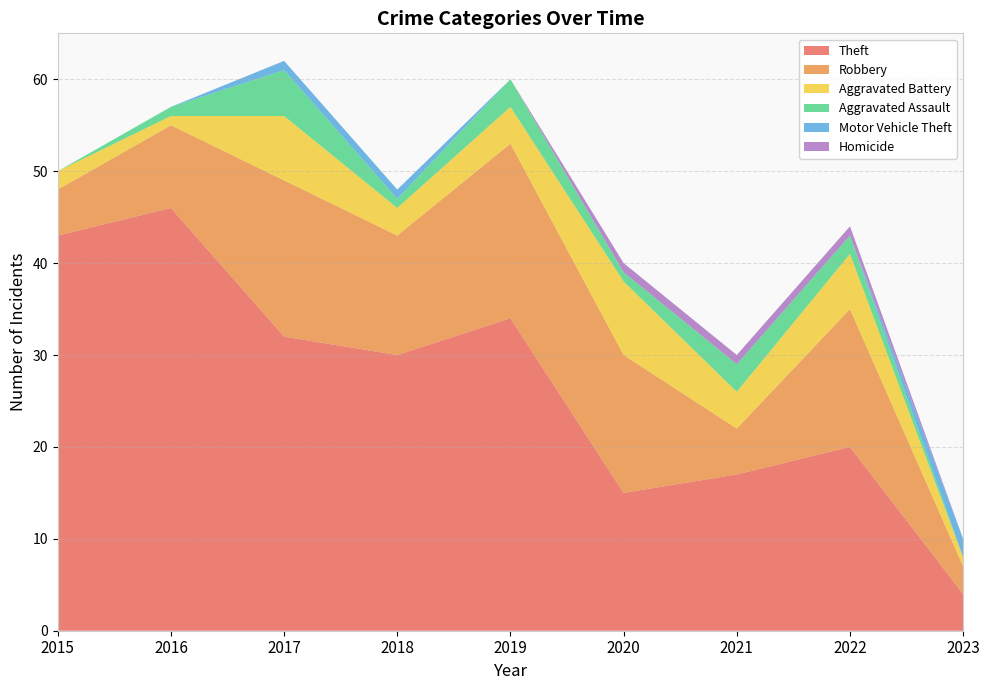

Reading left to right, what are all the values shown in this chart?

Theft: 43	46	32	30	34	15	17	20	4
Robbery: 5	9	17	13	19	15	5	15	3
Aggravated Battery: 2	1	7	3	4	8	4	6	1
Aggravated Assault: 0	1	5	1	3	1	3	2	0
Motor Vehicle Theft: 0	0	1	1	0	0	0	0	2
Homicide: 0	0	0	0	0	1	1	1	0